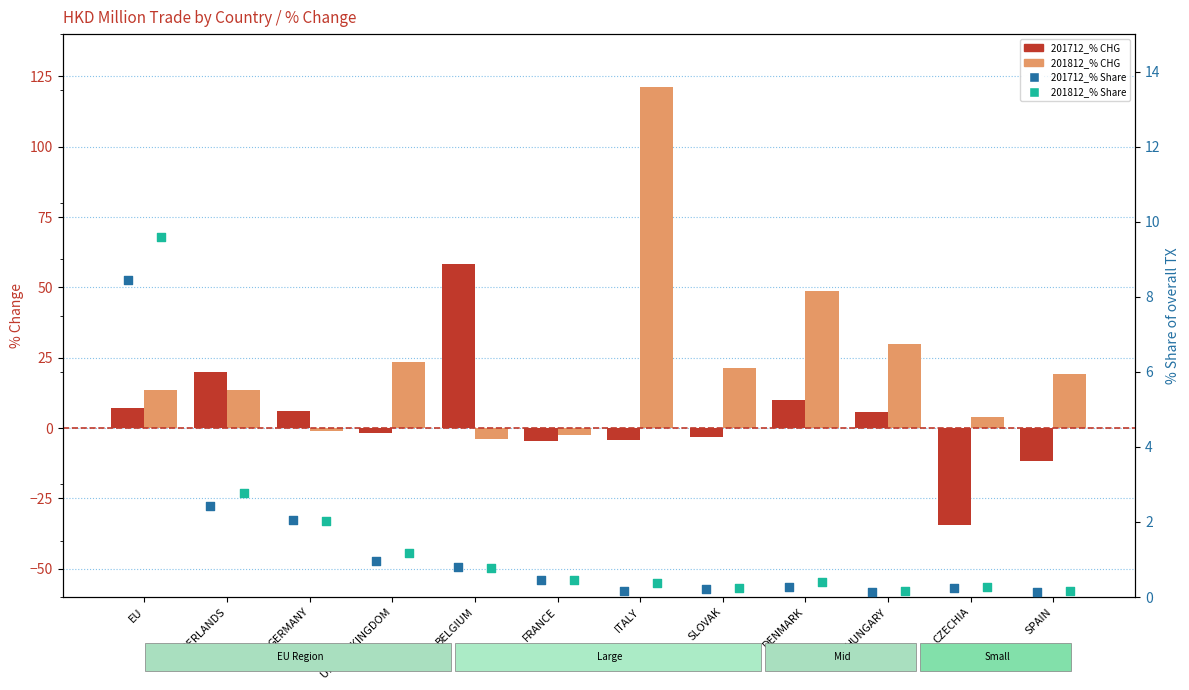

What are all the series names shown in the legend?

201712_% CHG, 201812_% CHG, 201712_% Share, 201812_% Share